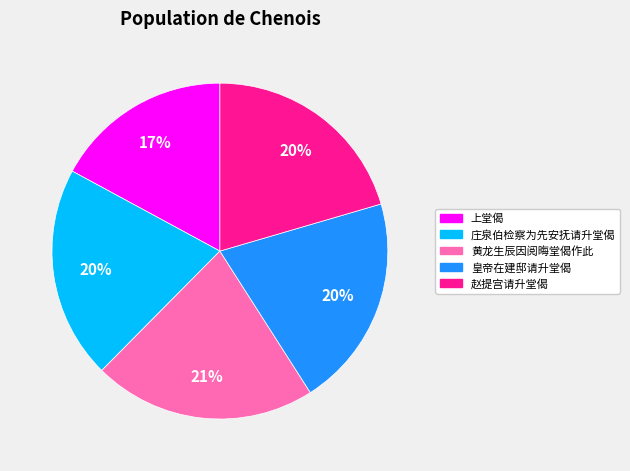

Is it true that 黄龙生辰因阅晦堂偈作此 is 21% of the pie?

True